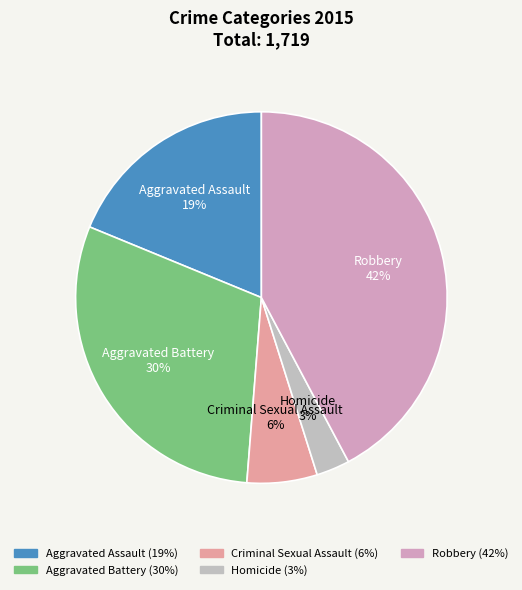

Rank the categories by value from highest to lowest.

Robbery, Aggravated Battery, Aggravated Assault, Criminal Sexual Assault, Homicide